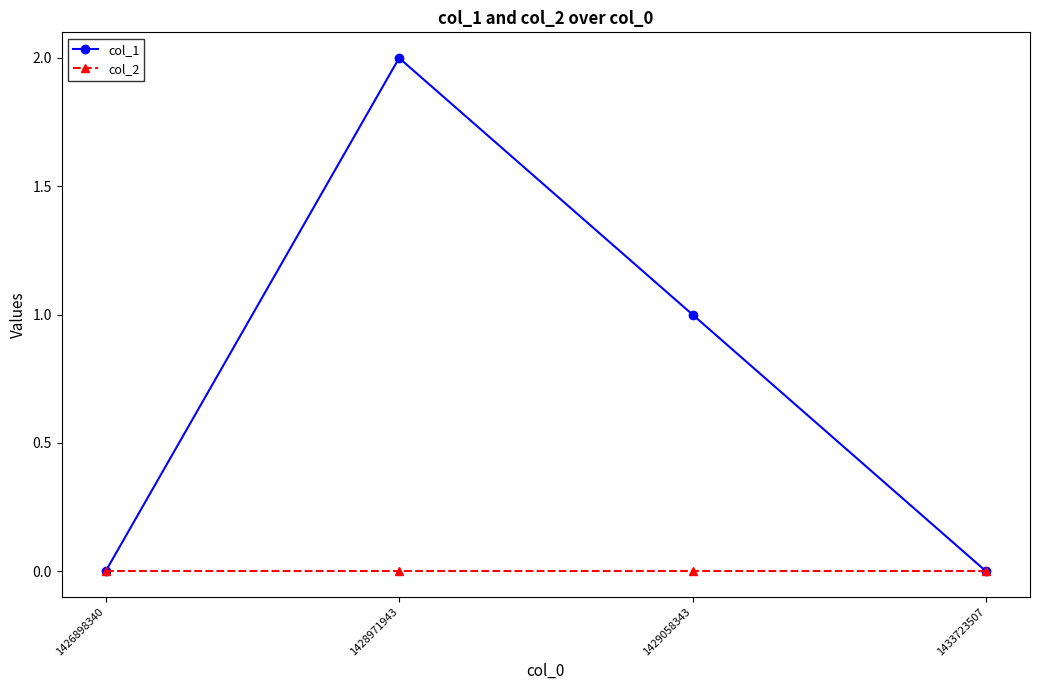

Which series has the largest range (max minus min)?

col_1